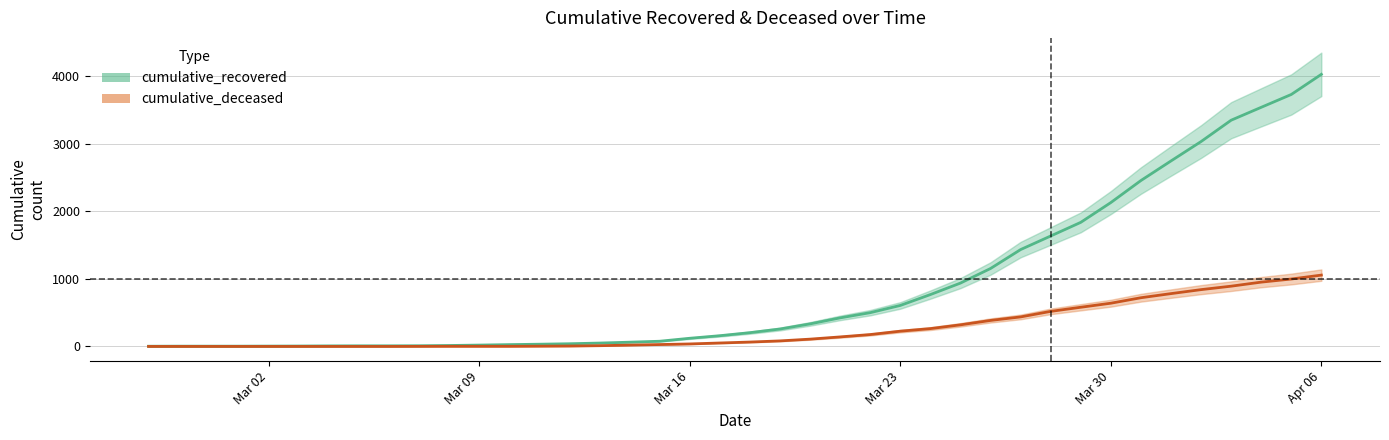

What is the difference between the second highest and second lowest values in the cumulative_deceased series?

998